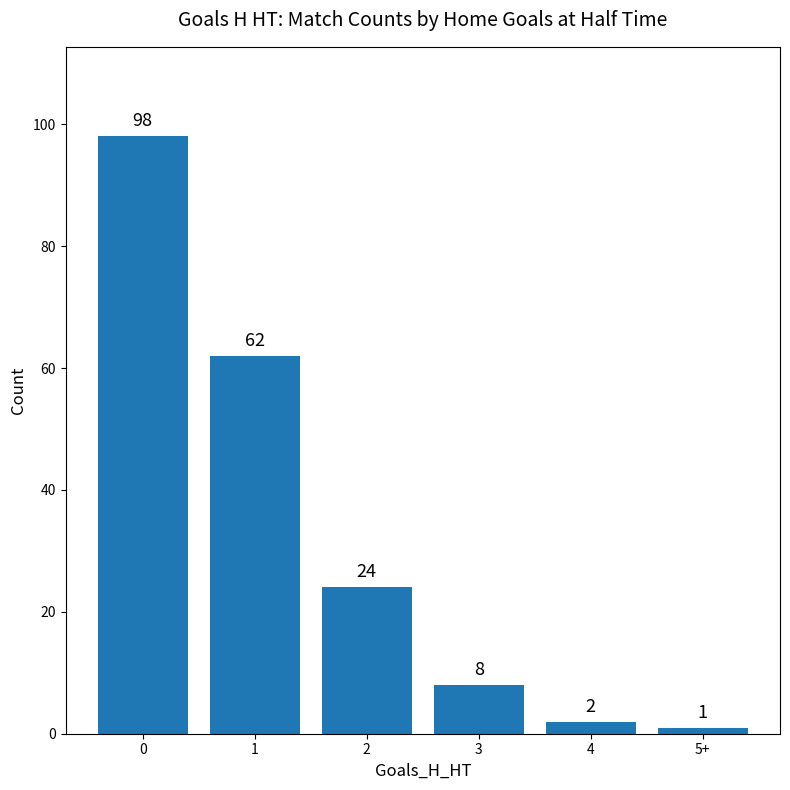

What position from the right is 4?

2